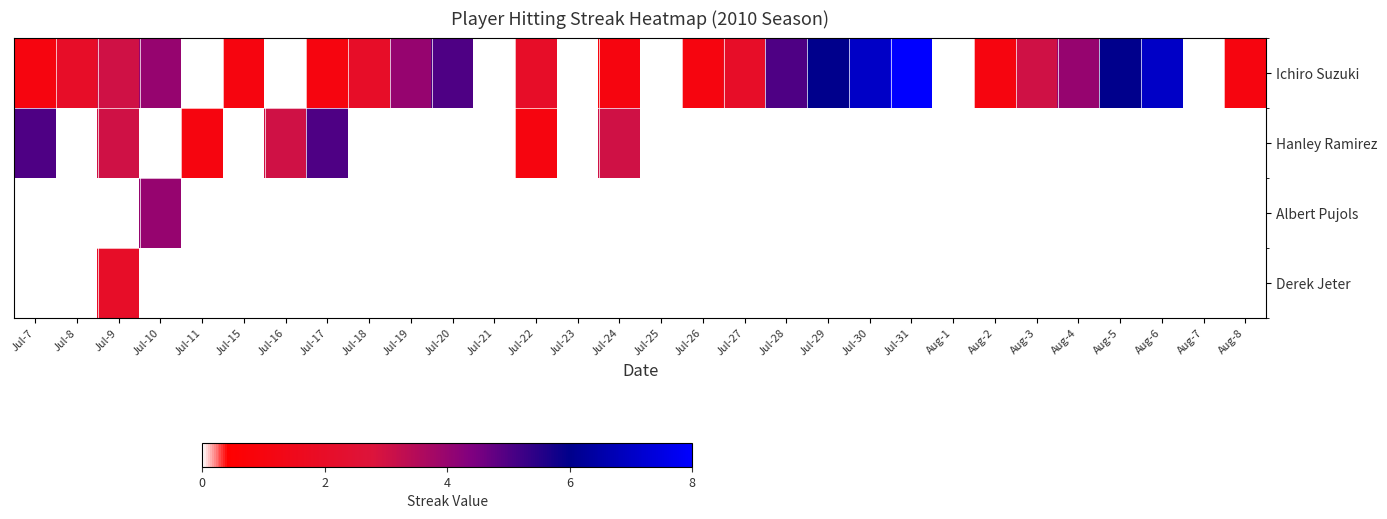

At which category does the chart reach its peak across all series?

Jul-31